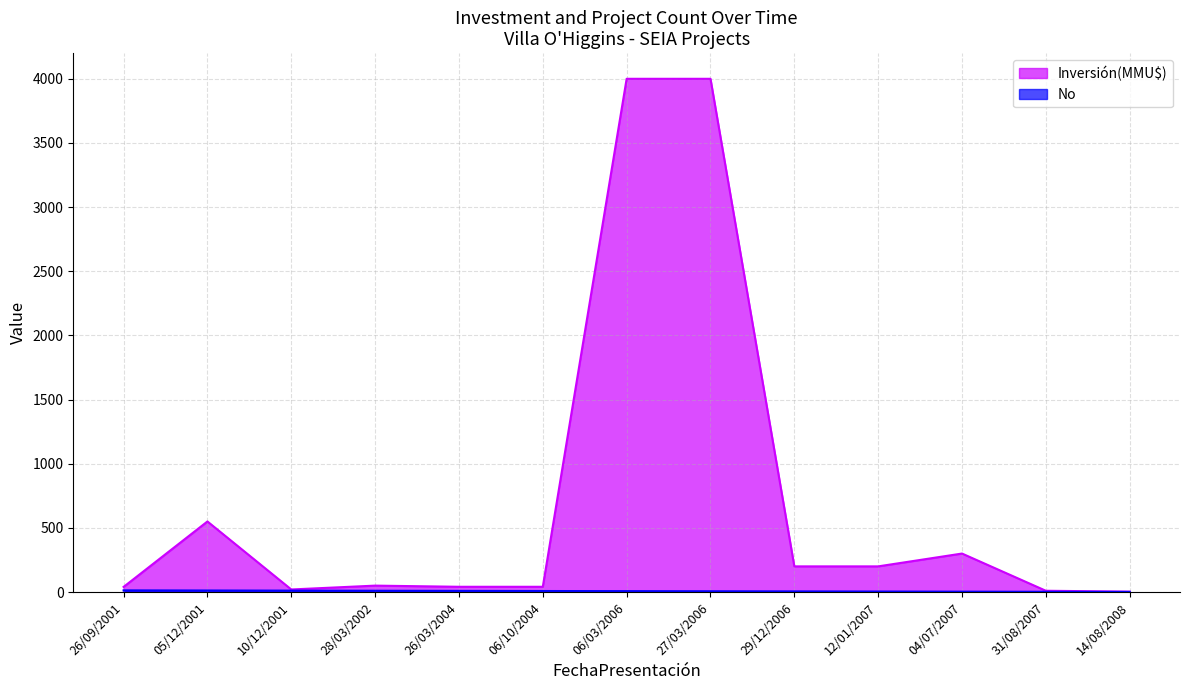

What is the average value of the Inversión(MMU$) series?

727.3